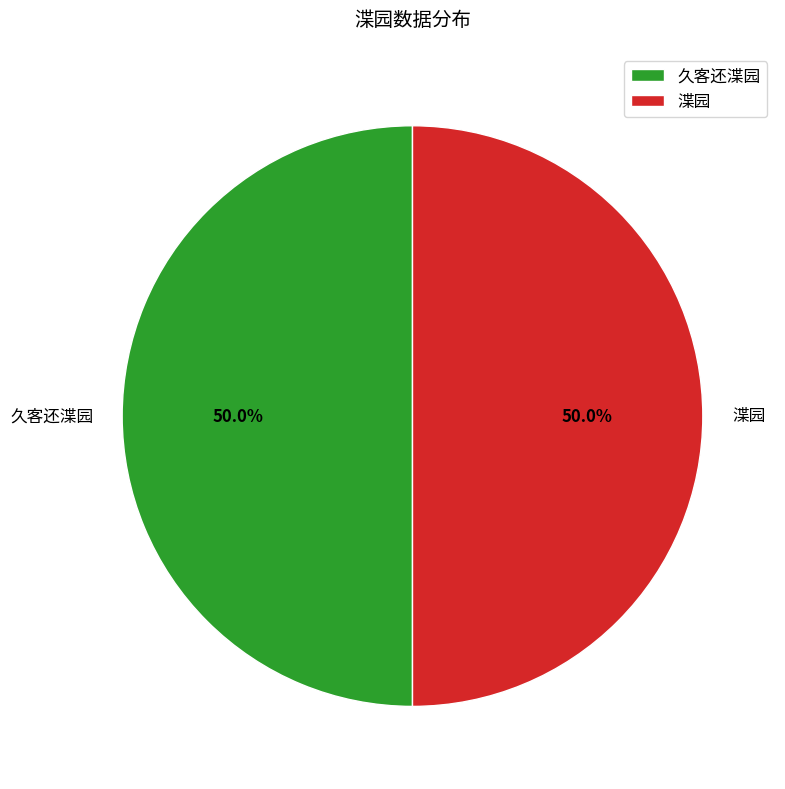

Approximately how many times larger is the value at 渫园 compared to 久客还渫园?

1.0